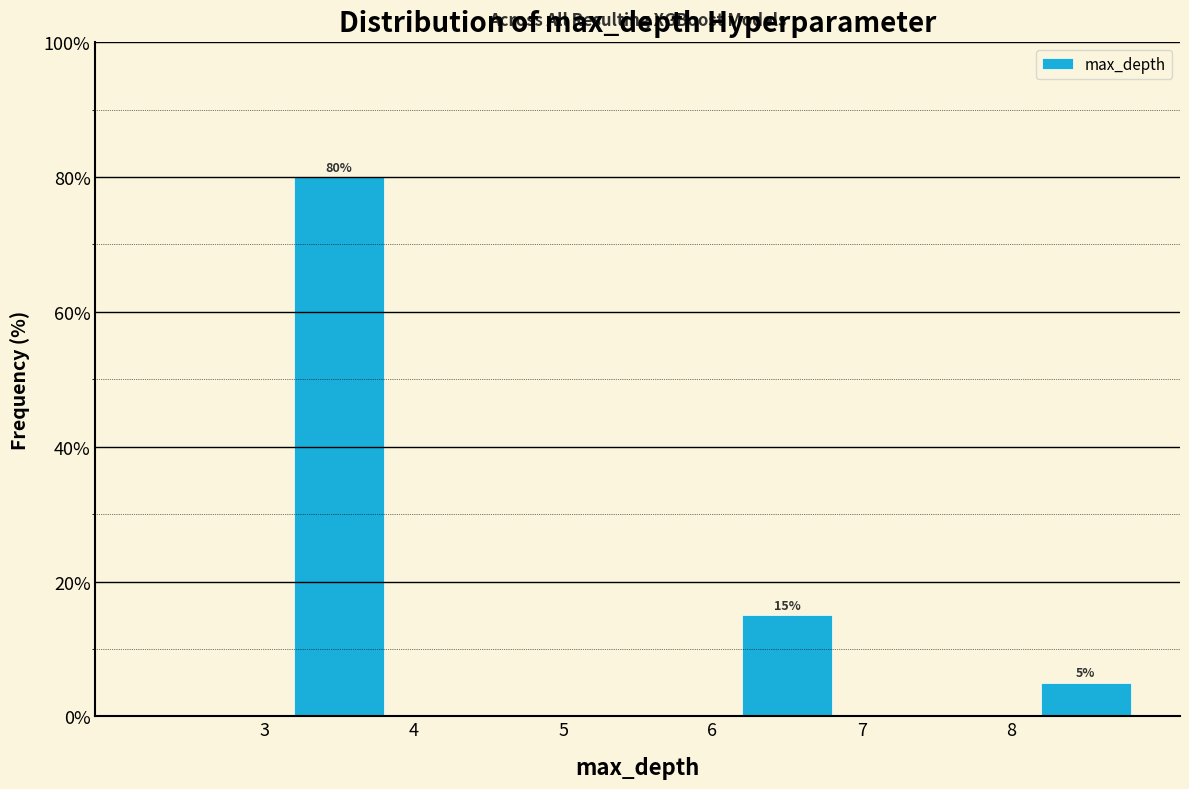

Which range on the x-axis has the tallest bar?

3 to 4